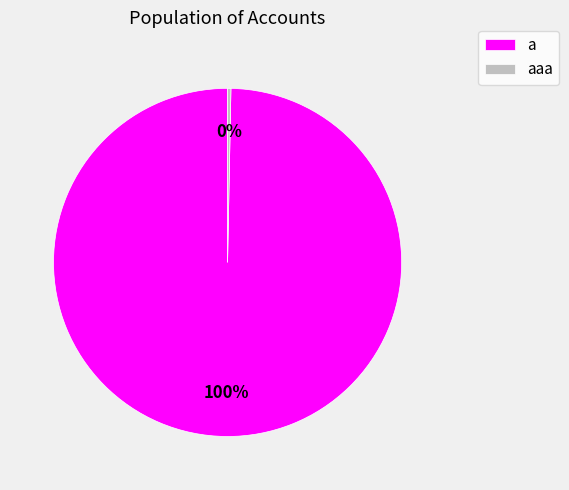

The aaa slice represents 0% of the pie. True or false?

True